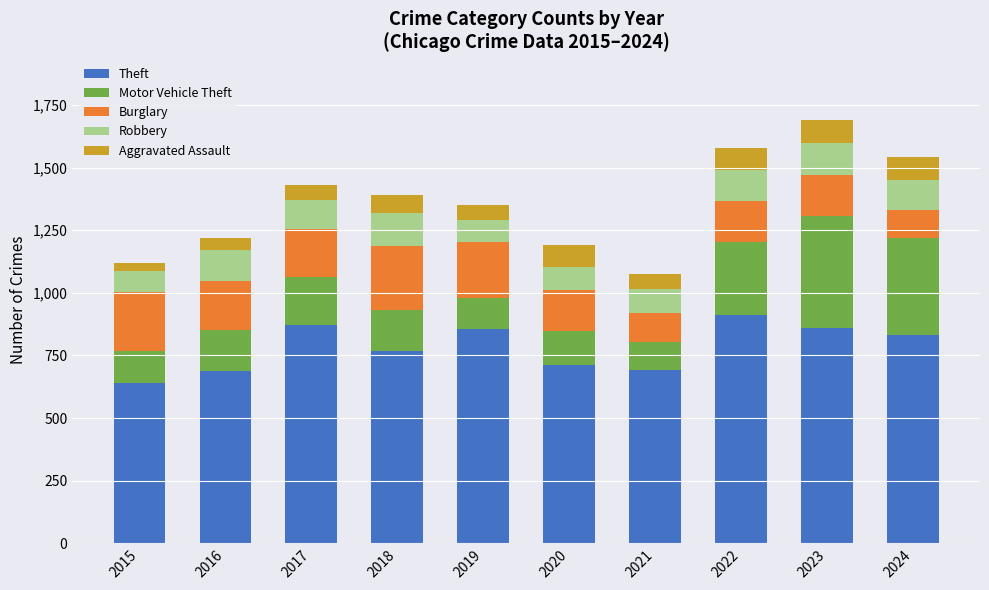

What is the maximum value for Theft?

912